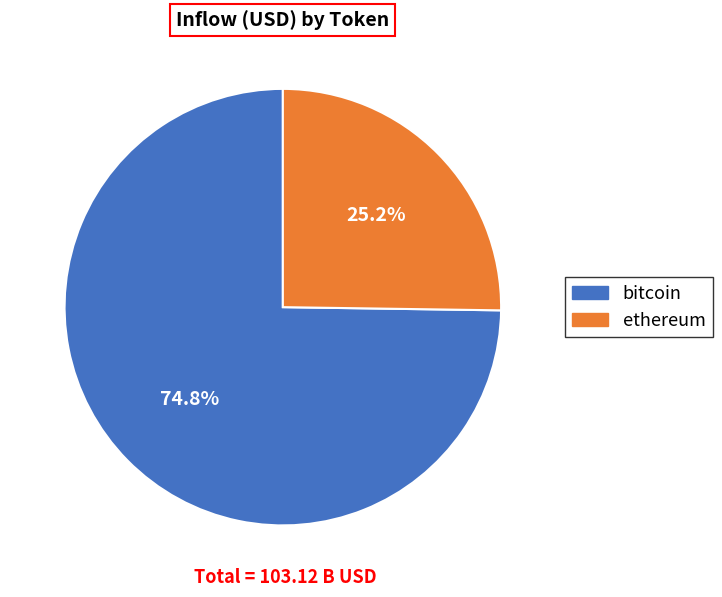

Which category accounts for the majority?

bitcoin